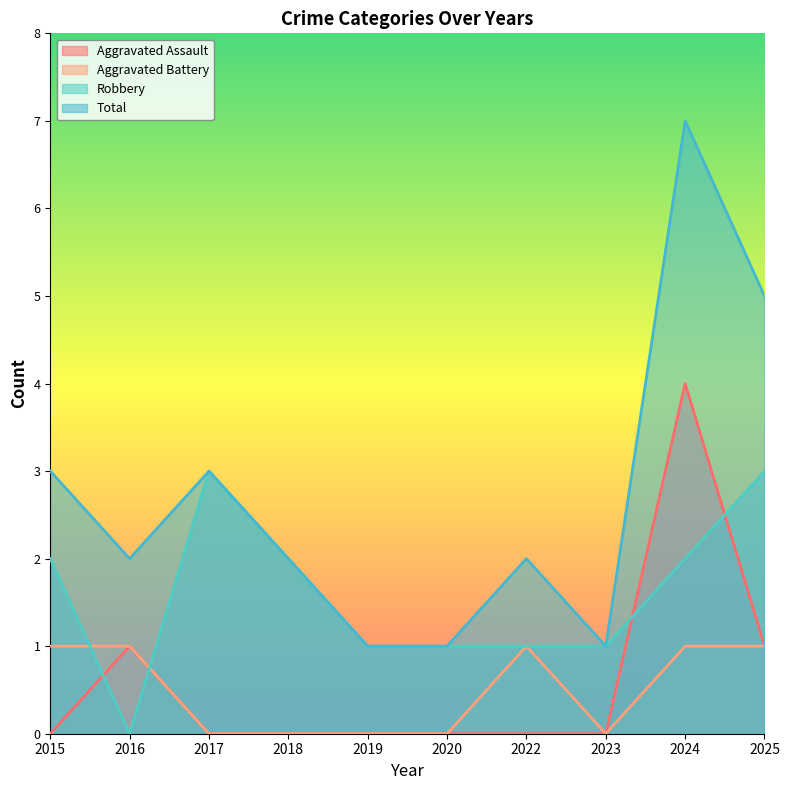

Is it true that Total equals 11 at 2024?

False